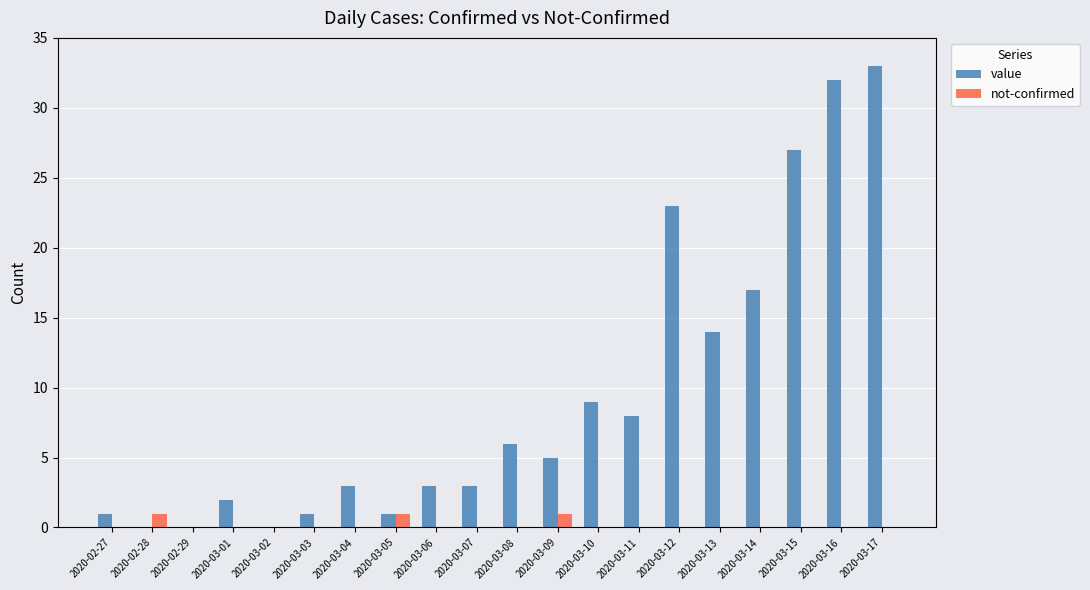

Between 2020-03-04 and 2020-03-16, which series saw the biggest shift?

value